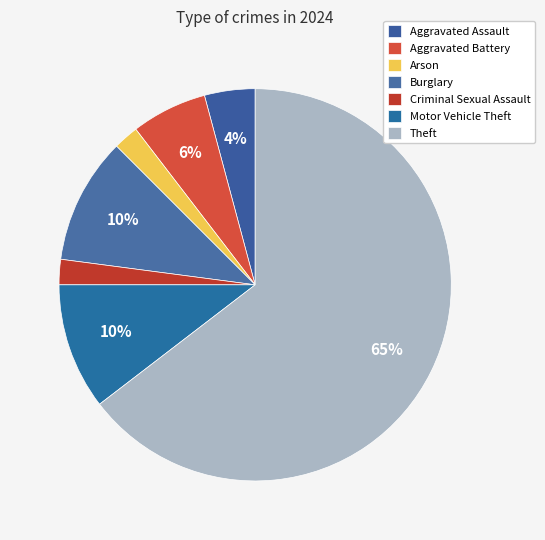

Is there any slice that represents more than half of the pie?

Yes